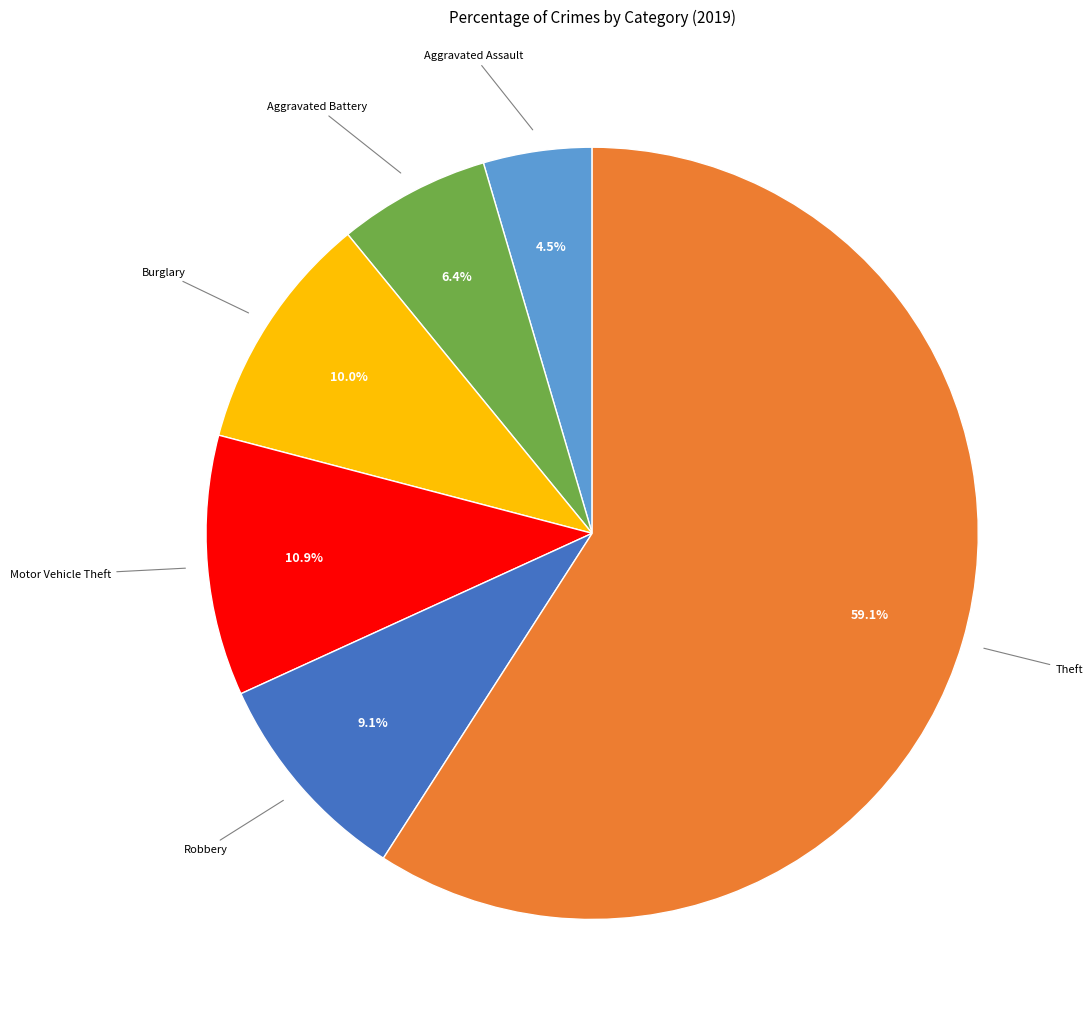

True or false: Motor Vehicle Theft accounts for 24% of the total.

False